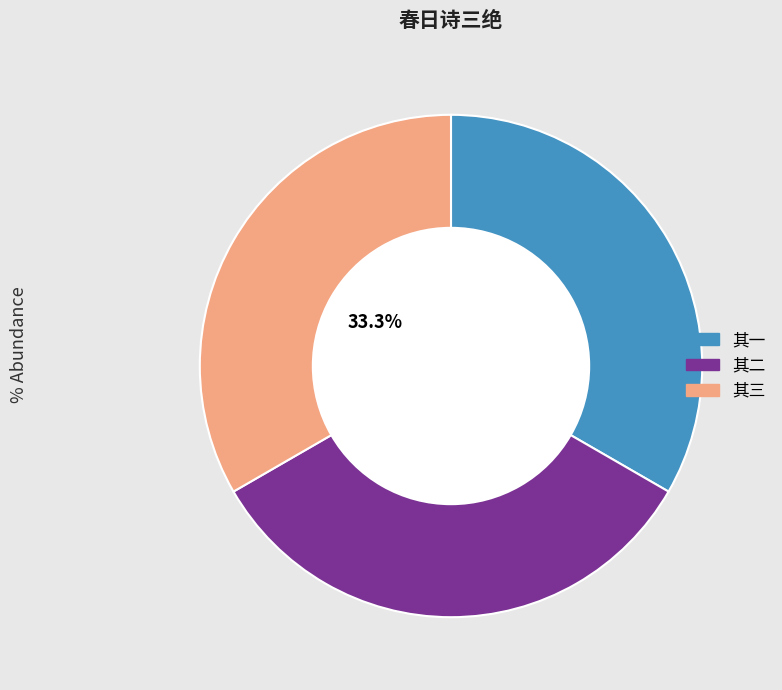

Is there a majority slice in this chart?

No